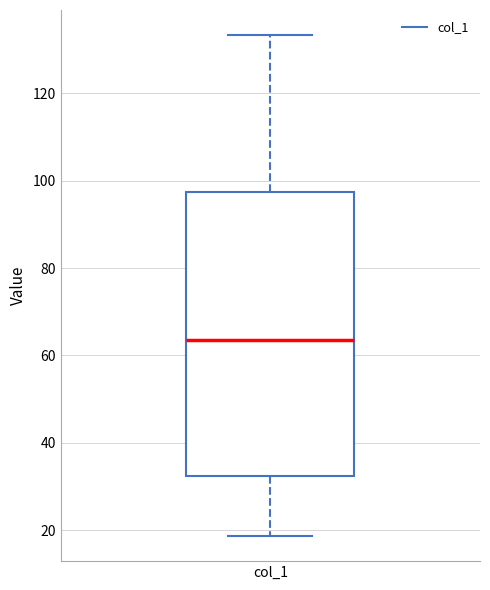

Read this box plot against the y-axis: the position of the median line, the range covered by the box, and the ends of both whiskers. The values are not printed on the chart, so give them approximately, as read against the axis.

median 64, box 32 to 98, whiskers 18 to 134